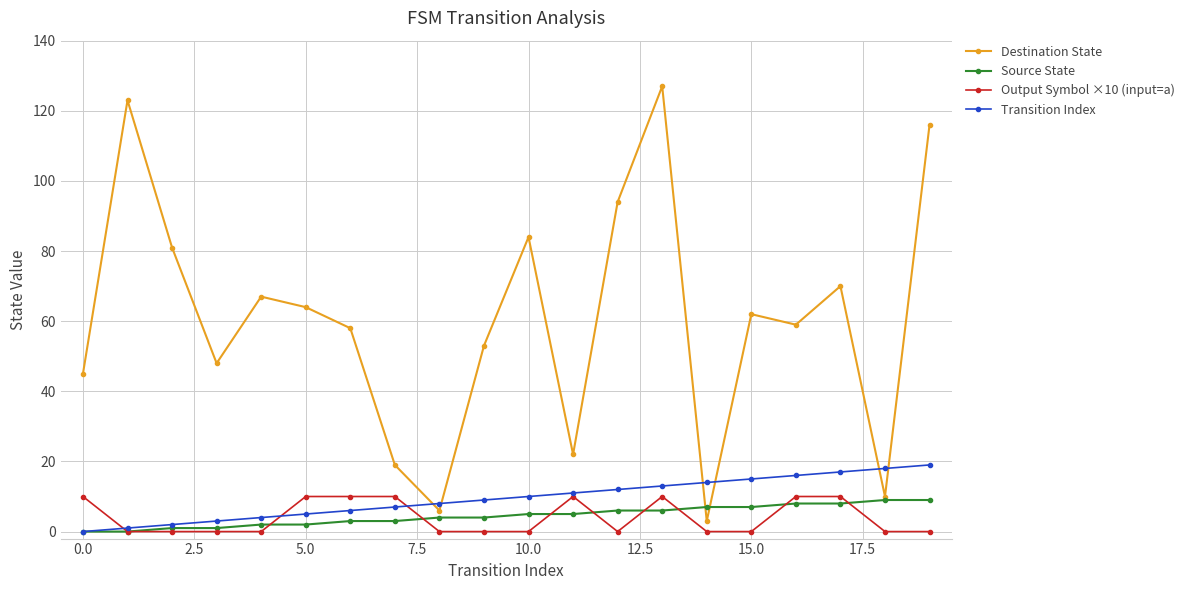

Which series has the widest spread of values?

Destination State